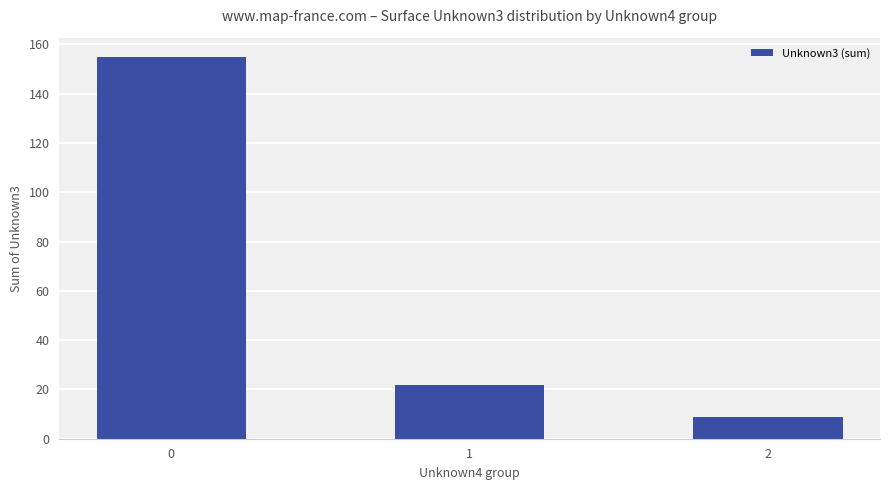

The chart shows a value of 29 at 1. True or false?

False